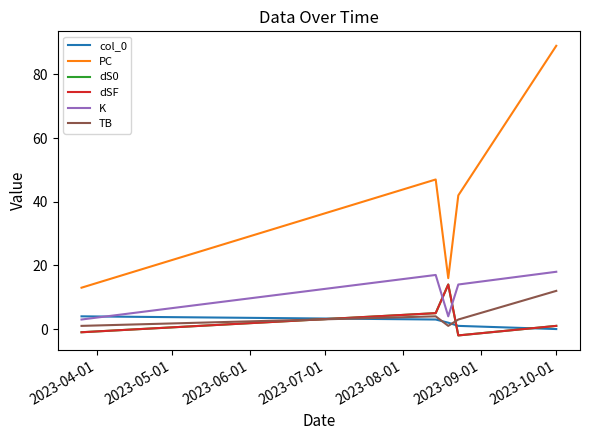

Does the chart display data point markers on the line(s)?

No